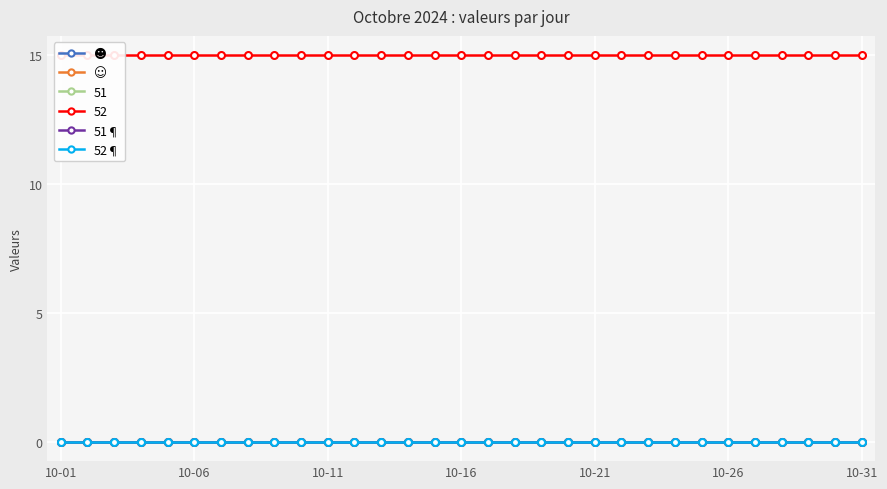

True or false: 51 and 51¶ cross at least once.

False